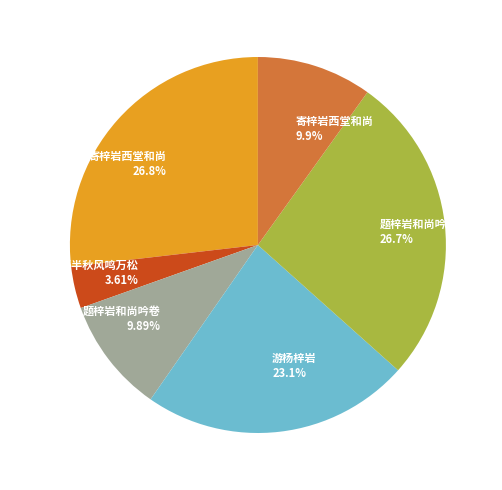

How many slices are in this pie chart?

6